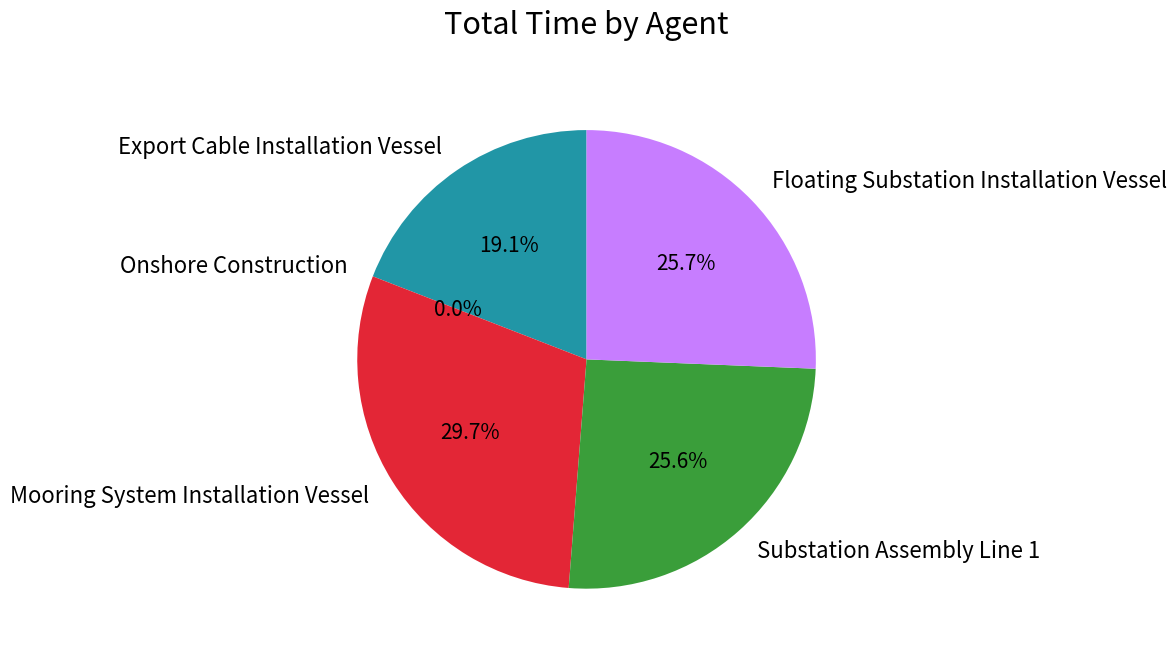

How many slices are in this pie chart?

5